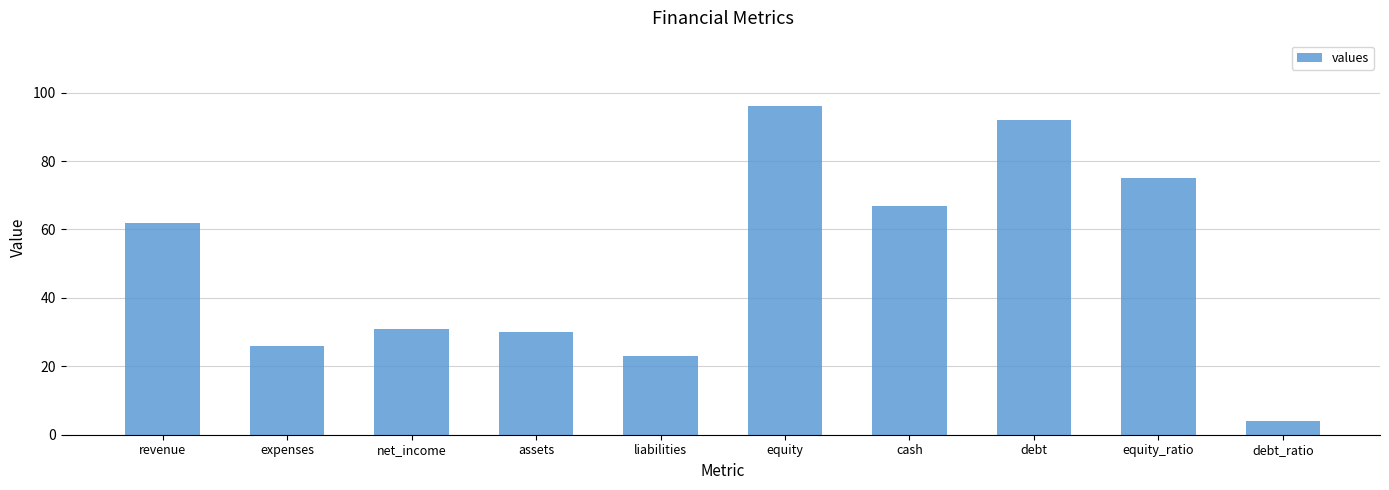

What value does the data have at debt, to the nearest 10?

90